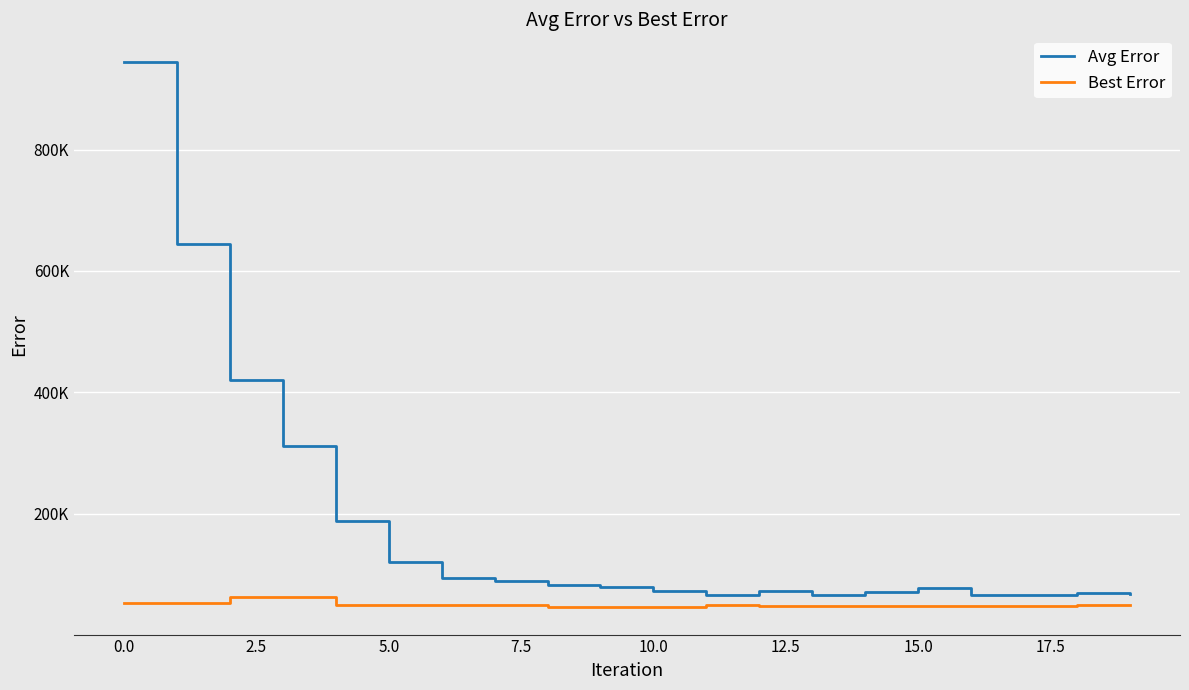

Does the chart display data point markers on the line(s)?

No